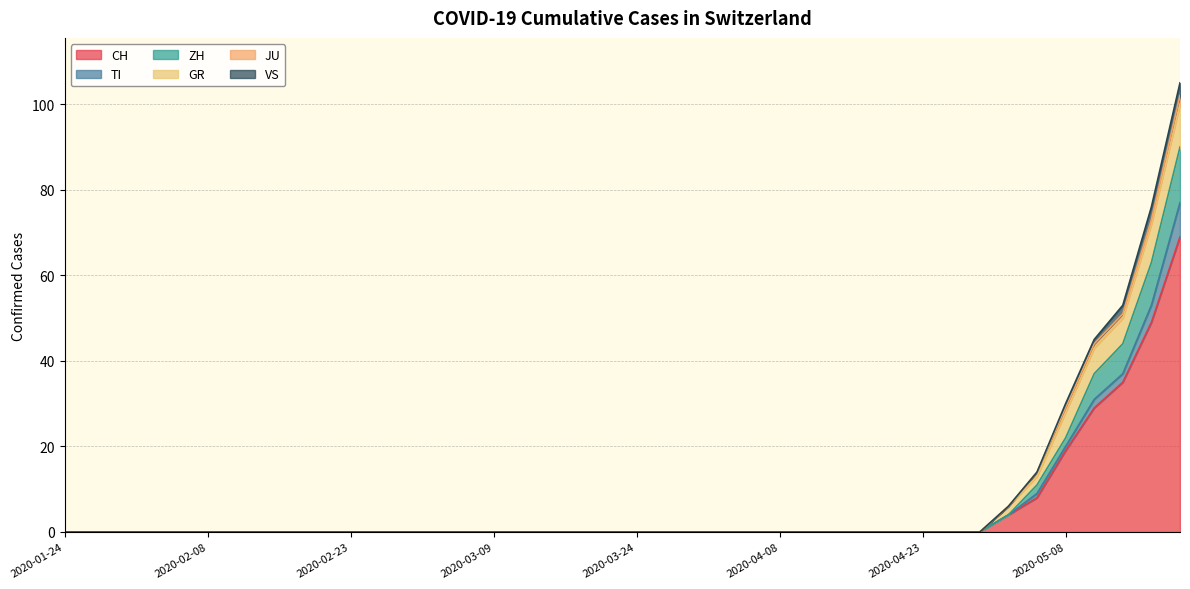

Between 2020-02-26 and 2020-05-02, which series saw the biggest shift?

CH